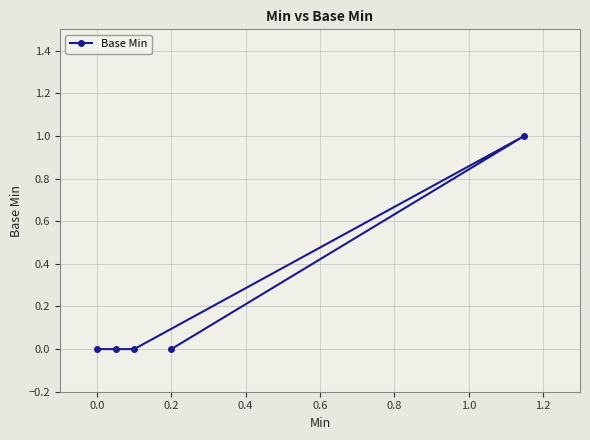

Count the number of data series in this chart.

1